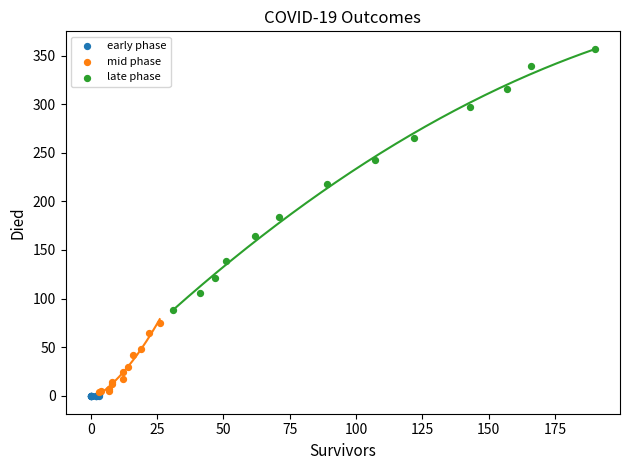

Which series contains the lowest Y value?

early phase